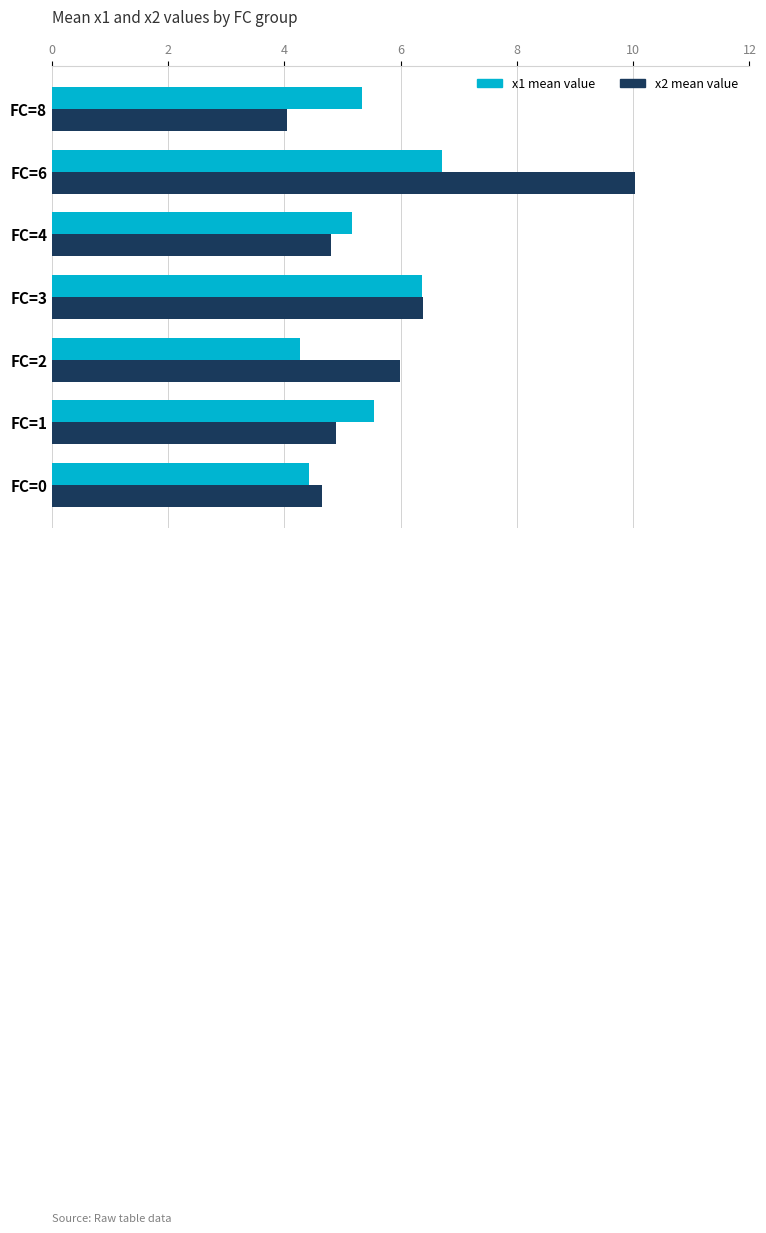

At which category does the chart reach its peak across all series?

FC=6